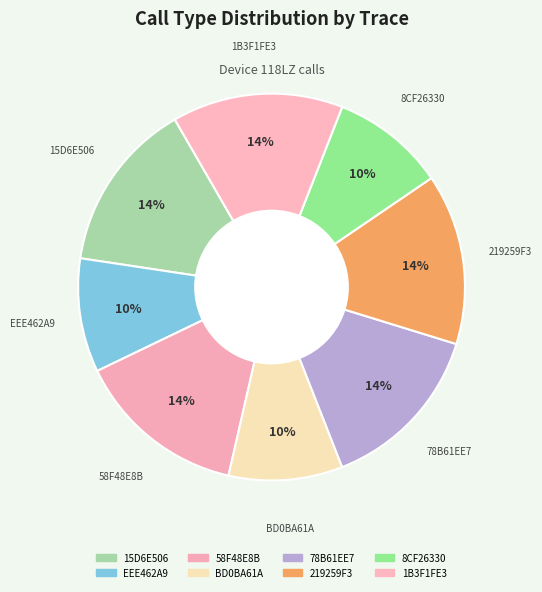

Count the number of slices in the pie.

8